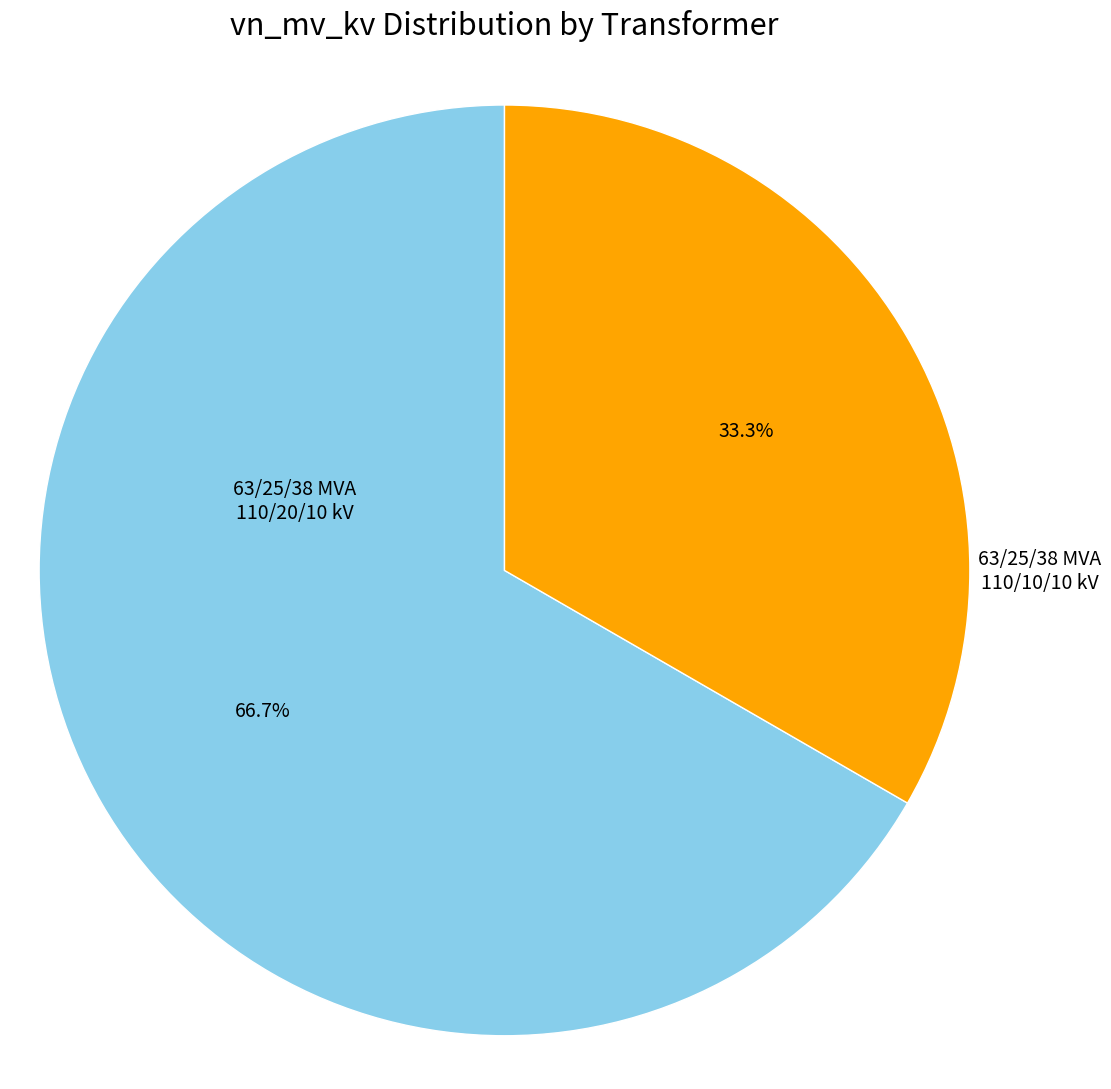

Is there any slice that represents more than half of the pie?

Yes